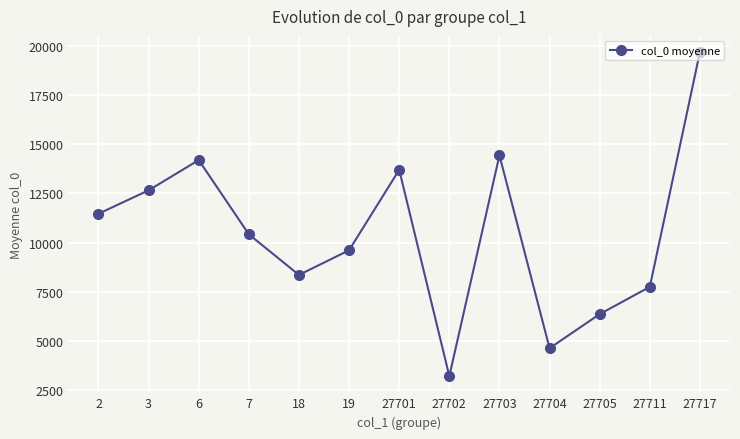

What is the minimum value shown in the chart?

3220.0